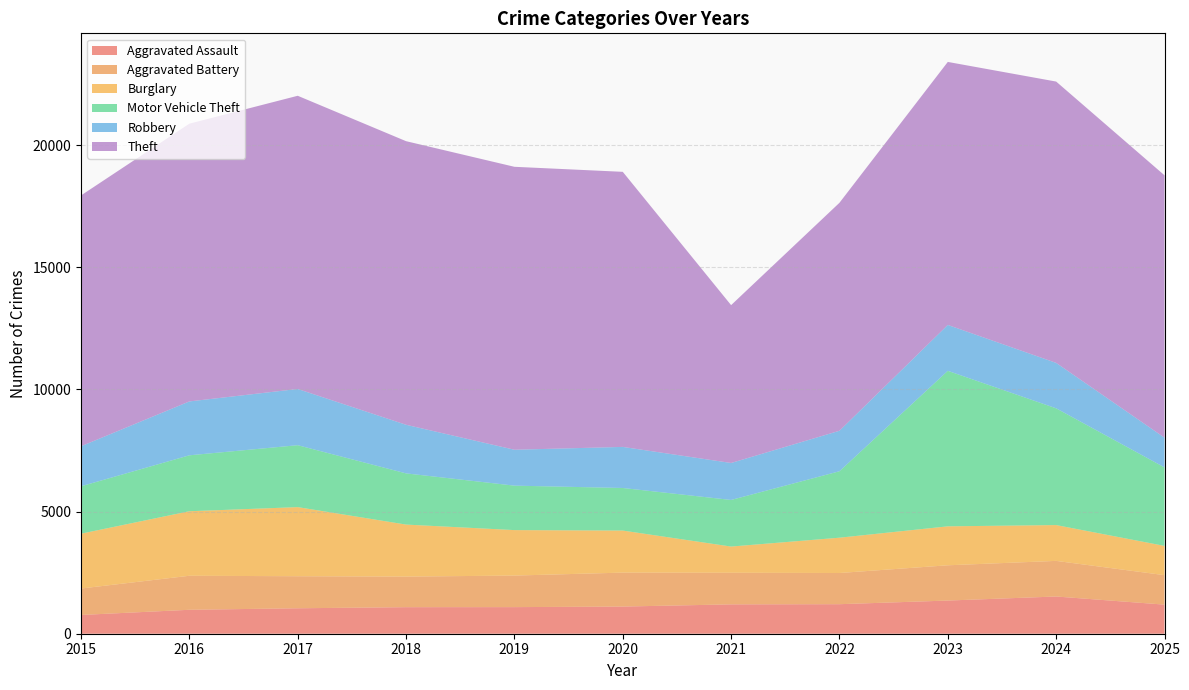

Reading left to right, what are all the values shown in this chart?

Aggravated Assault: 768	980	1042	1087	1089	1112	1202	1209	1358	1524	1191
Aggravated Battery: 1083	1393	1312	1252	1292	1390	1294	1277	1444	1458	1207
Burglary: 2245	2642	2830	2130	1862	1722	1073	1446	1595	1467	1198
Motor Vehicle Theft: 1941	2290	2535	2096	1820	1743	1908	2720	6367	4780	3213
Robbery: 1639	2206	2302	1990	1470	1682	1514	1658	1879	1860	1218
Theft: 10270	11373	12005	11612	11585	11263	6463	9334	10769	11519	10743